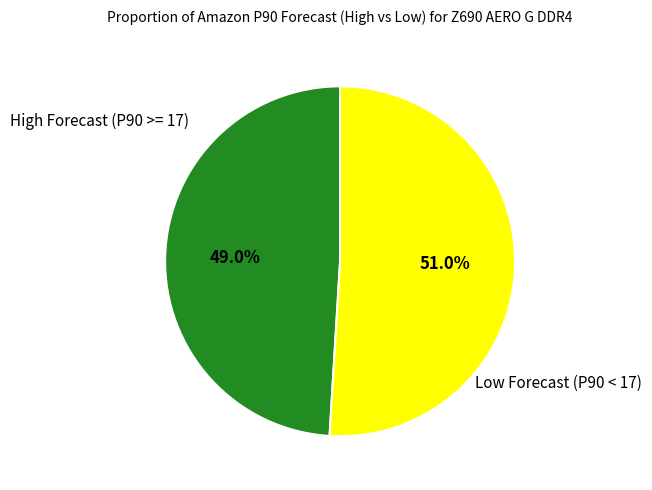

How many slices are in this pie chart?

2